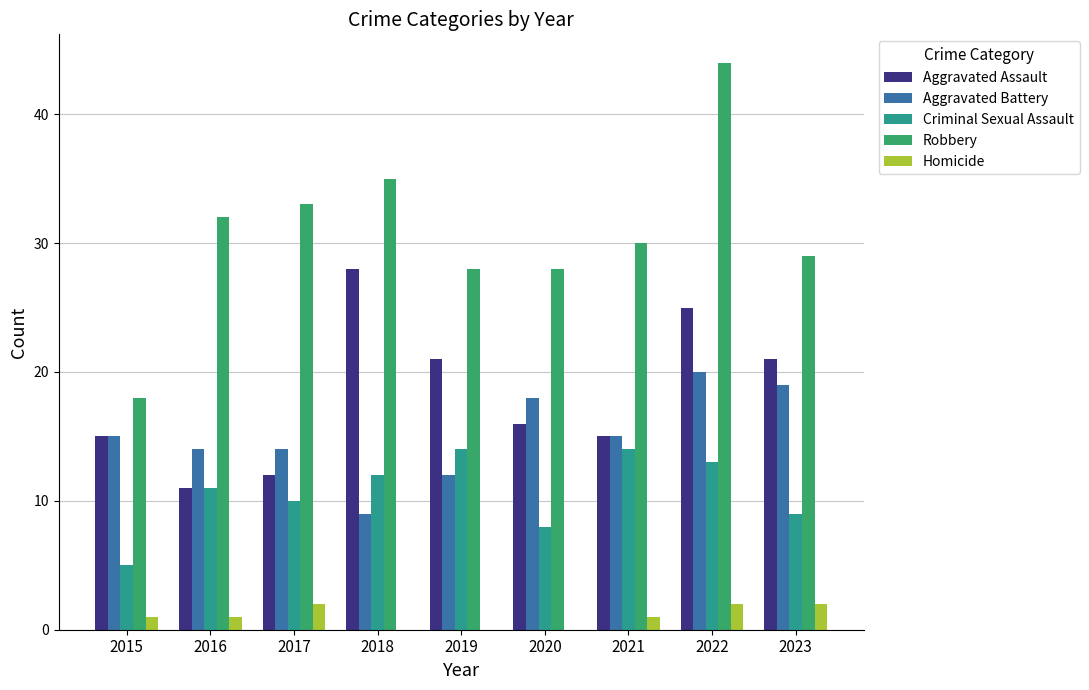

Is it true that Robbery equals 44 at 2022?

True